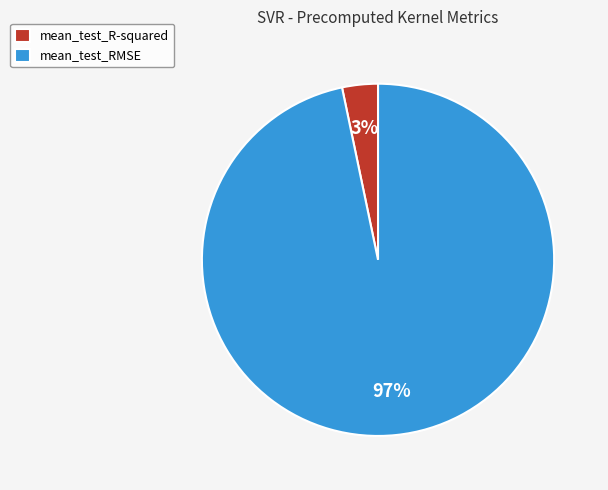

Is mean_test_R-squared the majority of the pie?

No